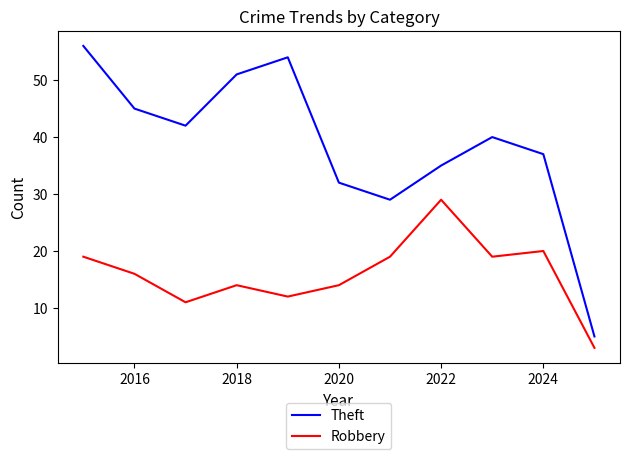

What is the lowest value of the Robbery series?

3